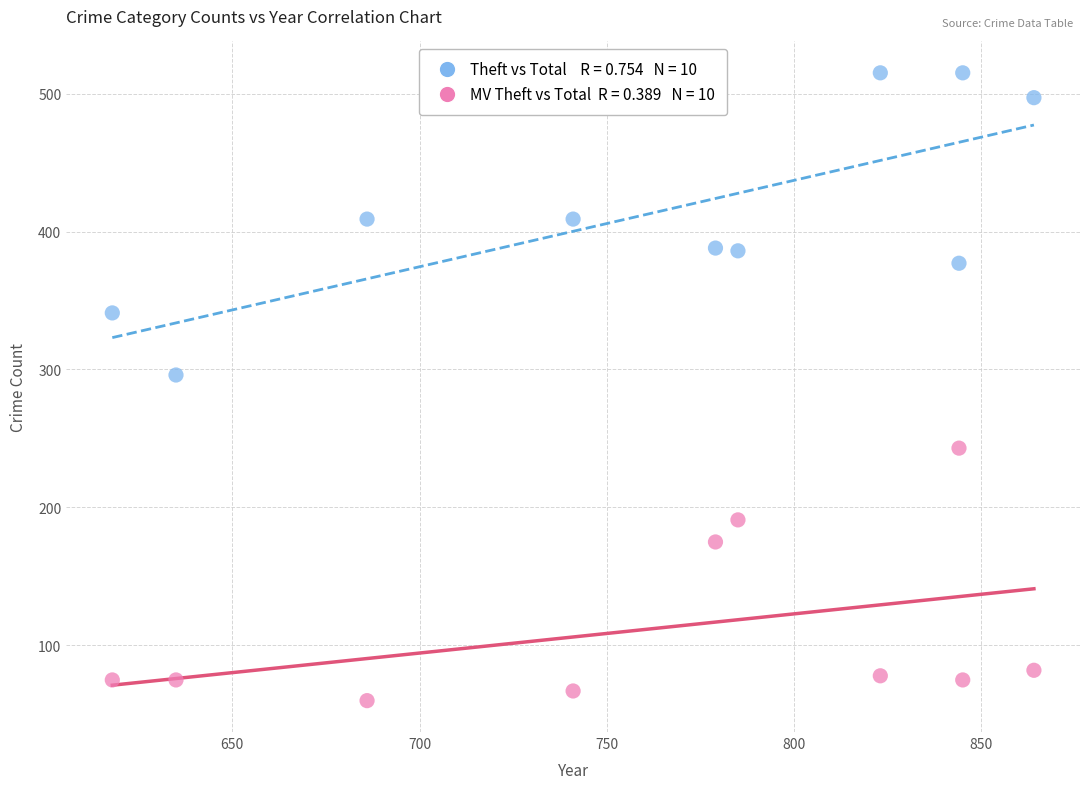

Across all series, what Y value is closest to 287?

296